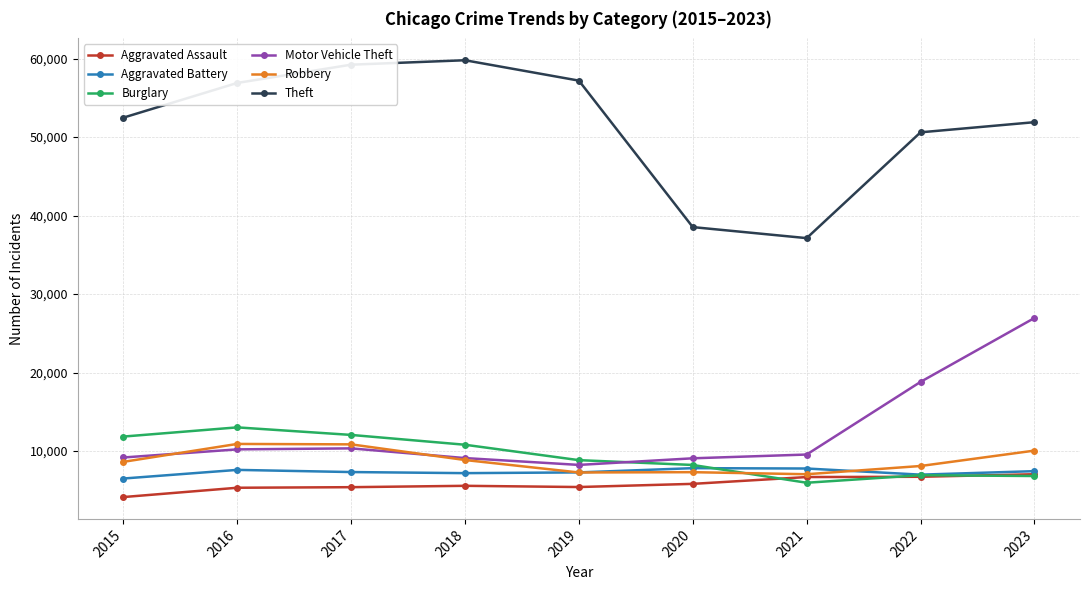

Is it true that Theft equals 57197 at 2019?

True